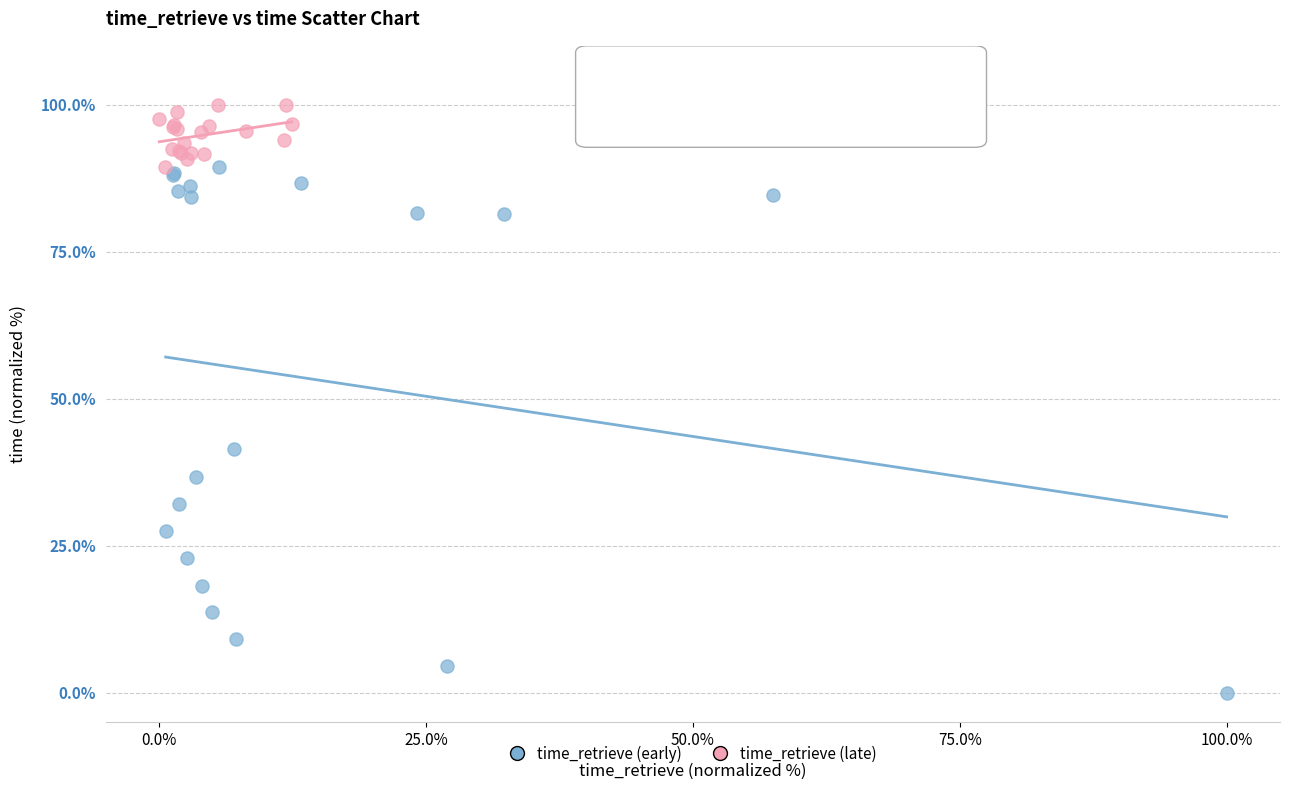

Which series reaches the maximum Y coordinate?

time_retrieve (late)